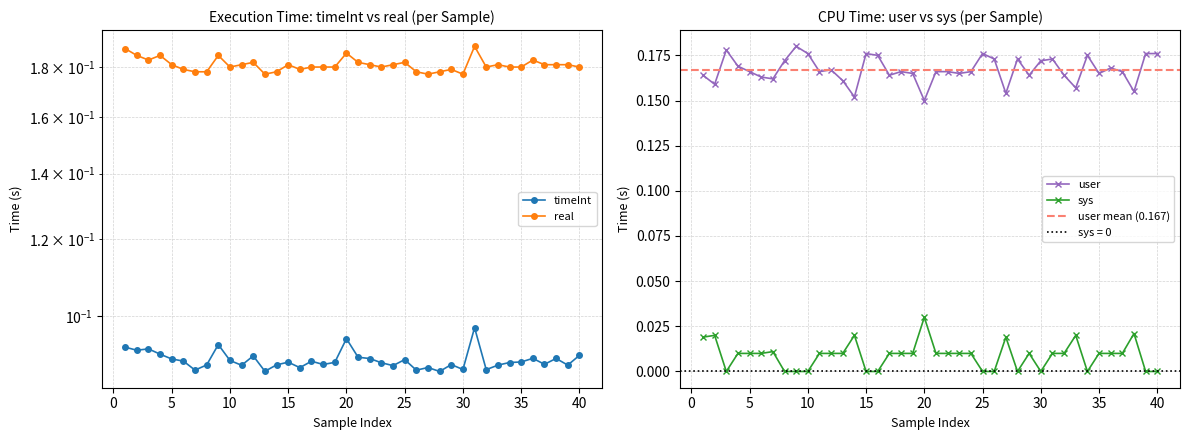

True or false: sys has more than 0 points higher than both neighbors.

True